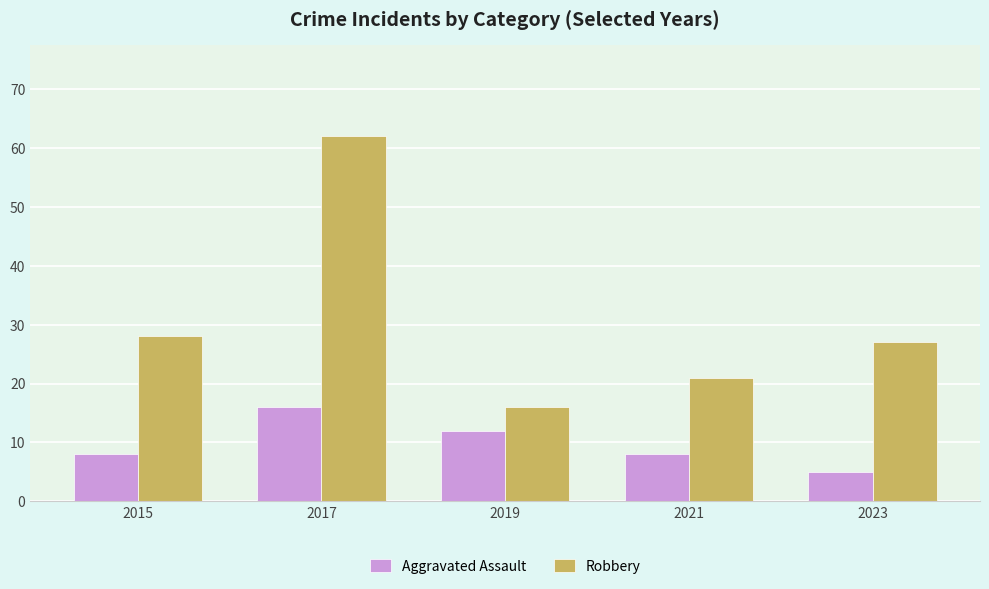

Reading right to left, what are all the values shown in this chart?

Aggravated Assault: 5	8	12	16	8
Robbery: 27	21	16	62	28